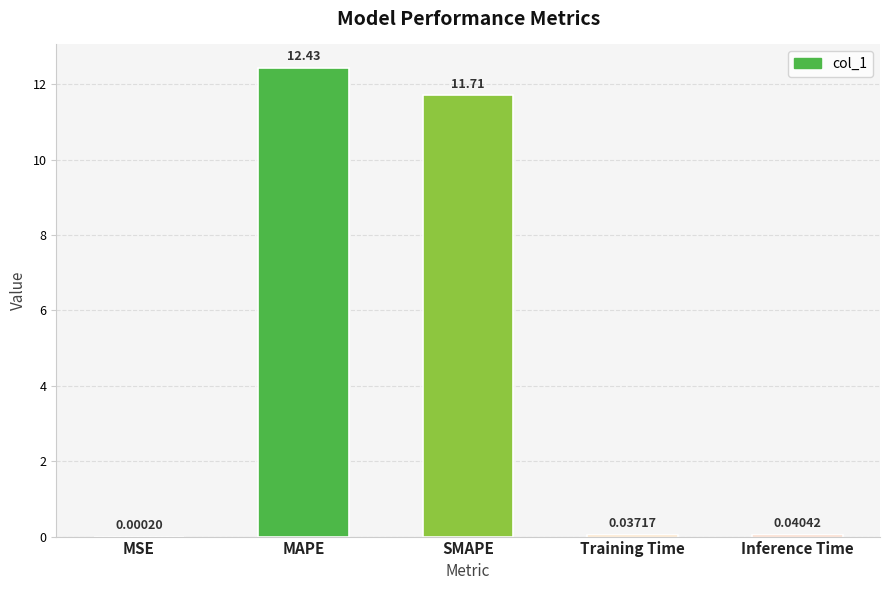

What is the maximum value shown in the chart?

12.4